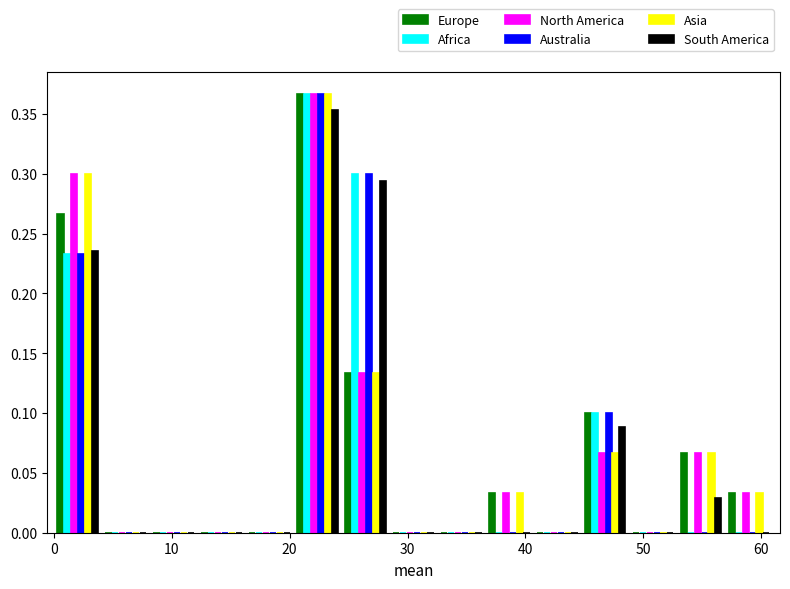

Reading left to right, list every range on the x-axis with the height of the bar of each series over it. Neither the bar edges nor the heights are printed on the chart, so give them approximately, as read against the axes.

0 to 4: Europe=0.265	Africa=0.235	North America=0.300	Australia=0.235	Asia=0.300	South America=0.235
4 to 8: Europe=0	Africa=0	North America=0	Australia=0	Asia=0	South America=0
8 to 12: Europe=0	Africa=0	North America=0	Australia=0	Asia=0	South America=0
12 to 16: Europe=0	Africa=0	North America=0	Australia=0	Asia=0	South America=0
16 to 20: Europe=0	Africa=0	North America=0	Australia=0	Asia=0	South America=0
20 to 24: Europe=0.365	Africa=0.365	North America=0.365	Australia=0.365	Asia=0.365	South America=0.355
24 to 28: Europe=0.135	Africa=0.300	North America=0.135	Australia=0.300	Asia=0.135	South America=0.295
28 to 33: Europe=0	Africa=0	North America=0	Australia=0	Asia=0	South America=0
33 to 37: Europe=0	Africa=0	North America=0	Australia=0	Asia=0	South America=0
37 to 41: Europe=0.035	Africa=0	North America=0.035	Australia=0	Asia=0.035	South America=0
41 to 45: Europe=0	Africa=0	North America=0	Australia=0	Asia=0	South America=0
45 to 49: Europe=0.100	Africa=0.100	North America=0.065	Australia=0.100	Asia=0.065	South America=0.090
49 to 53: Europe=0	Africa=0	North America=0	Australia=0	Asia=0	South America=0
53 to 57: Europe=0.065	Africa=0	North America=0.065	Australia=0	Asia=0.065	South America=0.030
57 to 61: Europe=0.035	Africa=0	North America=0.035	Australia=0	Asia=0.035	South America=0